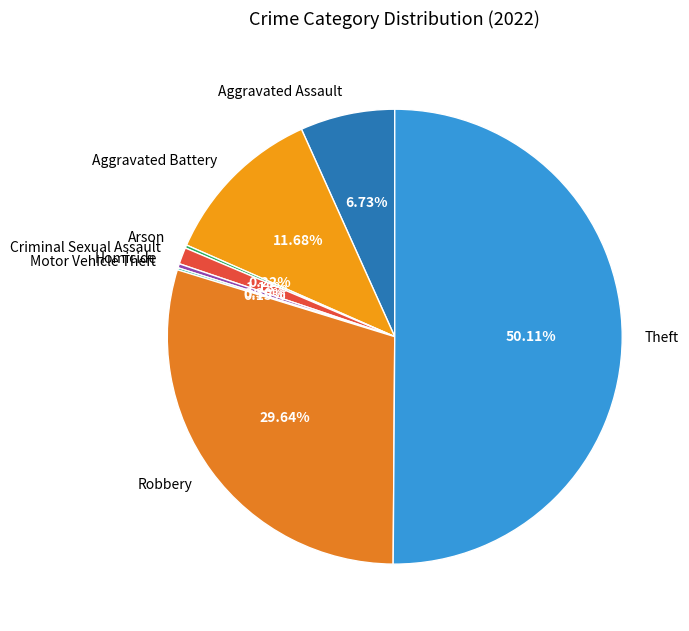

What is the largest slice in the pie chart?

Theft